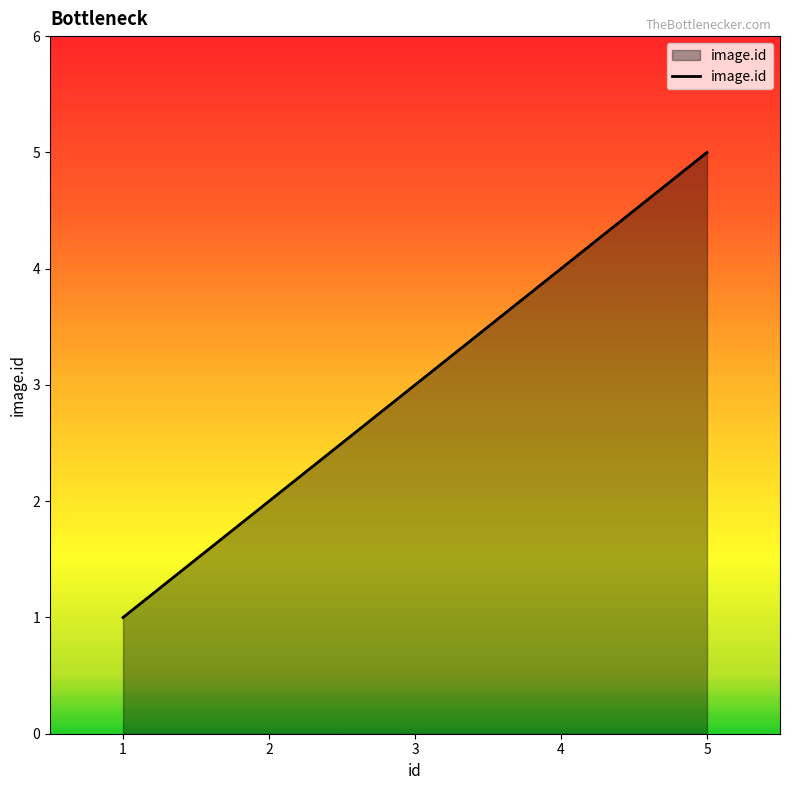

Between 3 and 2, which is larger?

3